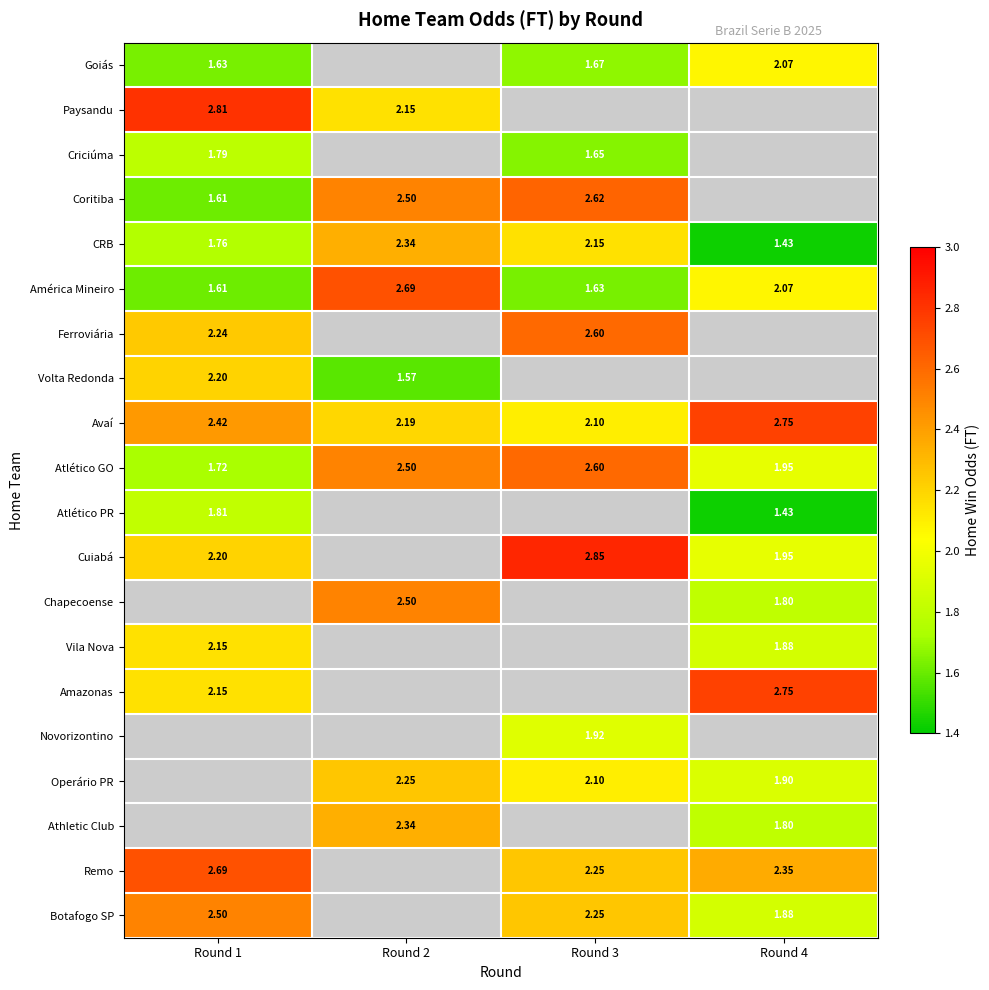

How many values in the Ferroviária series exceed 2?

2